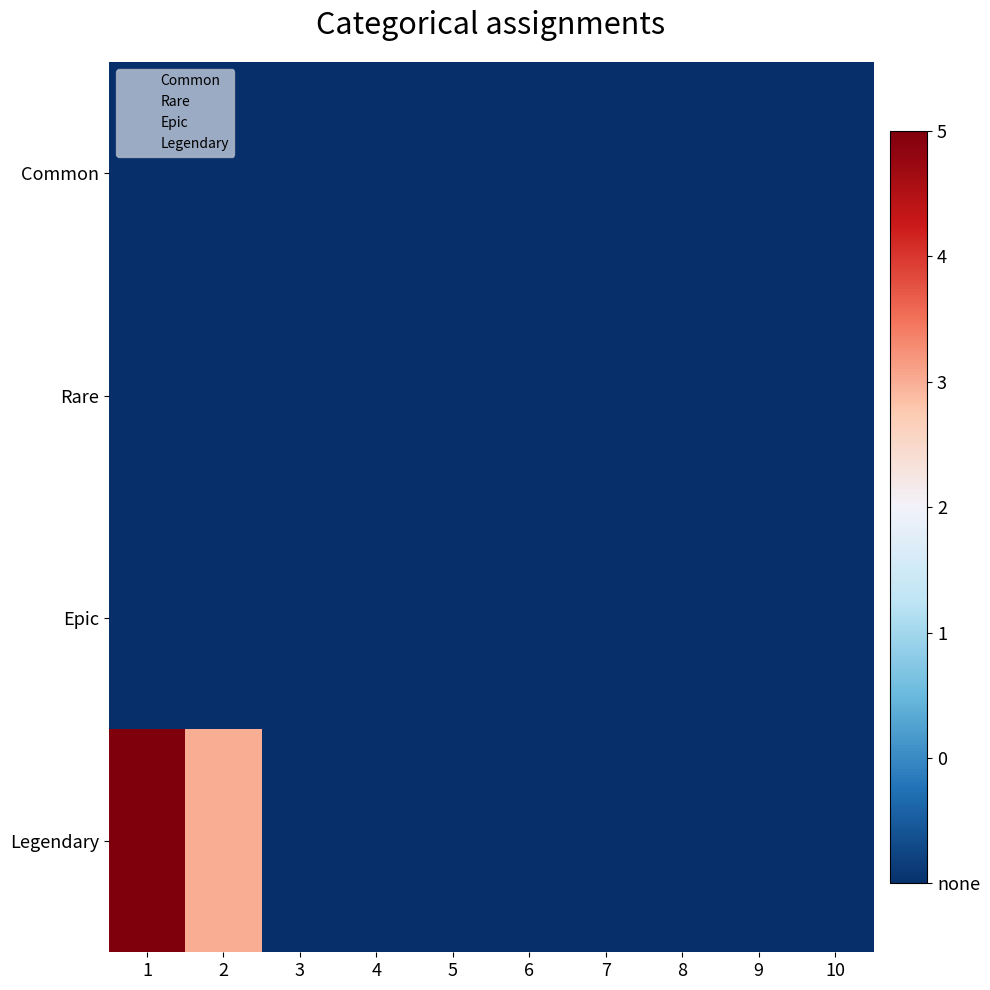

Count the number of categories in the chart.

10